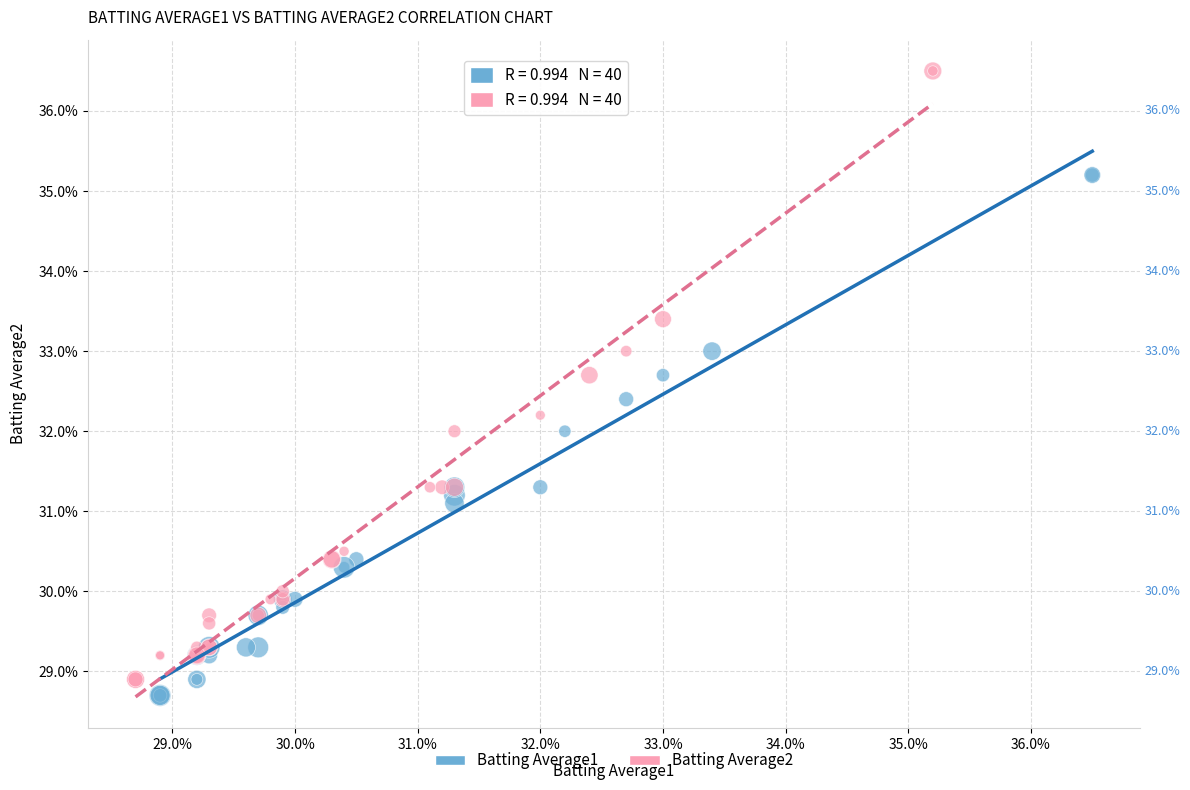

Which series reaches the maximum Y coordinate?

Batting Average2